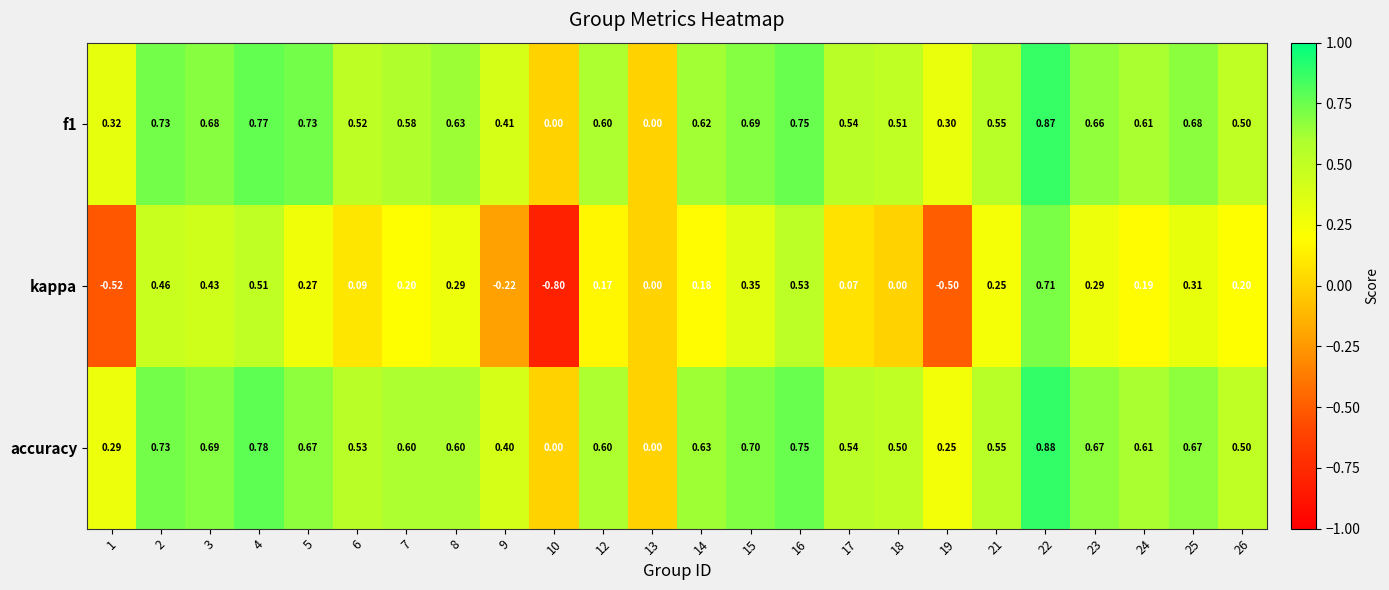

Is the value of f1 at 23 greater than the value of accuracy at 1?

Yes